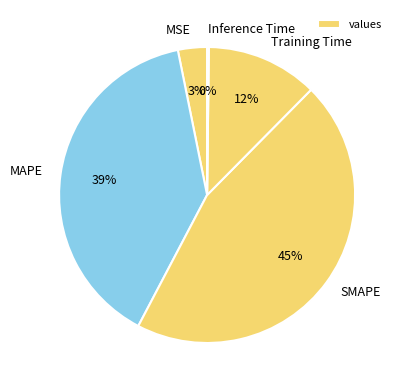

Between Training Time and SMAPE, which is larger?

SMAPE